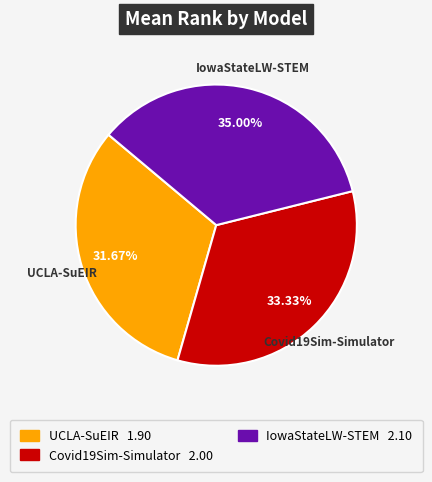

What is the largest slice in the pie chart?

IowaStateLW-STEM